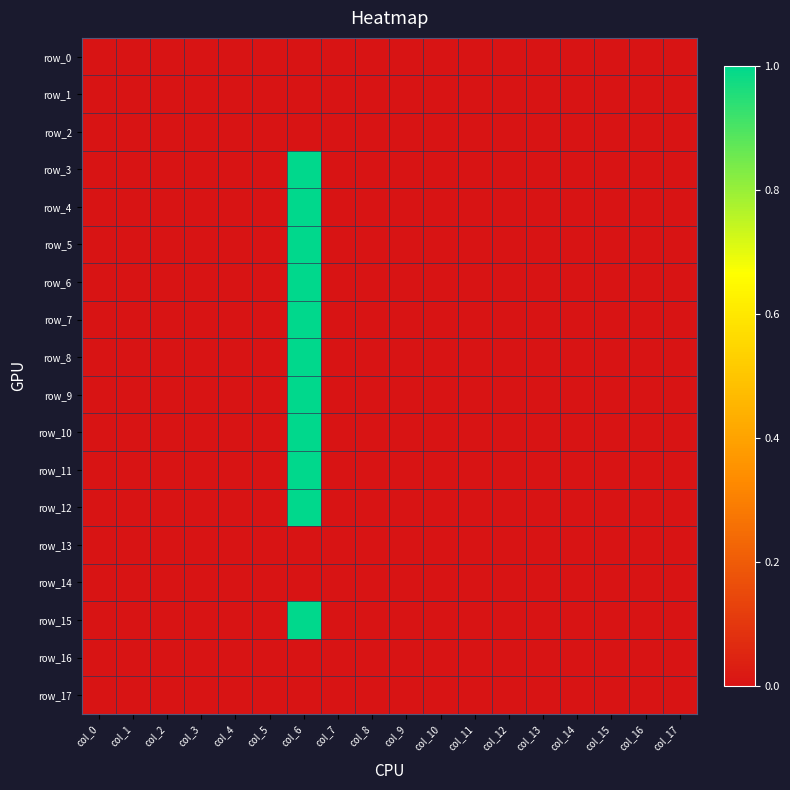

Reading left to right, what are all the values shown in this chart?

row_0: col_0=0	col_1=0	col_2=0	col_3=0	col_4=0	col_5=0	col_6=0	col_7=0	col_8=0	col_9=0	col_10=0	col_11=0	col_12=0	col_13=0	col_14=0	col_15=0	col_16=0	col_17=0
row_1: col_0=0	col_1=0	col_2=0	col_3=0	col_4=0	col_5=0	col_6=0	col_7=0	col_8=0	col_9=0	col_10=0	col_11=0	col_12=0	col_13=0	col_14=0	col_15=0	col_16=0	col_17=0
row_2: col_0=0	col_1=0	col_2=0	col_3=0	col_4=0	col_5=0	col_6=0	col_7=0	col_8=0	col_9=0	col_10=0	col_11=0	col_12=0	col_13=0	col_14=0	col_15=0	col_16=0	col_17=0
row_3: col_0=0	col_1=0	col_2=0	col_3=0	col_4=0	col_5=0	col_6=1	col_7=0	col_8=0	col_9=0	col_10=0	col_11=0	col_12=0	col_13=0	col_14=0	col_15=0	col_16=0	col_17=0
row_4: col_0=0	col_1=0	col_2=0	col_3=0	col_4=0	col_5=0	col_6=1	col_7=0	col_8=0	col_9=0	col_10=0	col_11=0	col_12=0	col_13=0	col_14=0	col_15=0	col_16=0	col_17=0
row_5: col_0=0	col_1=0	col_2=0	col_3=0	col_4=0	col_5=0	col_6=1	col_7=0	col_8=0	col_9=0	col_10=0	col_11=0	col_12=0	col_13=0	col_14=0	col_15=0	col_16=0	col_17=0
row_6: col_0=0	col_1=0	col_2=0	col_3=0	col_4=0	col_5=0	col_6=1	col_7=0	col_8=0	col_9=0	col_10=0	col_11=0	col_12=0	col_13=0	col_14=0	col_15=0	col_16=0	col_17=0
row_7: col_0=0	col_1=0	col_2=0	col_3=0	col_4=0	col_5=0	col_6=1	col_7=0	col_8=0	col_9=0	col_10=0	col_11=0	col_12=0	col_13=0	col_14=0	col_15=0	col_16=0	col_17=0
row_8: col_0=0	col_1=0	col_2=0	col_3=0	col_4=0	col_5=0	col_6=1	col_7=0	col_8=0	col_9=0	col_10=0	col_11=0	col_12=0	col_13=0	col_14=0	col_15=0	col_16=0	col_17=0
row_9: col_0=0	col_1=0	col_2=0	col_3=0	col_4=0	col_5=0	col_6=1	col_7=0	col_8=0	col_9=0	col_10=0	col_11=0	col_12=0	col_13=0	col_14=0	col_15=0	col_16=0	col_17=0
row_10: col_0=0	col_1=0	col_2=0	col_3=0	col_4=0	col_5=0	col_6=1	col_7=0	col_8=0	col_9=0	col_10=0	col_11=0	col_12=0	col_13=0	col_14=0	col_15=0	col_16=0	col_17=0
row_11: col_0=0	col_1=0	col_2=0	col_3=0	col_4=0	col_5=0	col_6=1	col_7=0	col_8=0	col_9=0	col_10=0	col_11=0	col_12=0	col_13=0	col_14=0	col_15=0	col_16=0	col_17=0
row_12: col_0=0	col_1=0	col_2=0	col_3=0	col_4=0	col_5=0	col_6=1	col_7=0	col_8=0	col_9=0	col_10=0	col_11=0	col_12=0	col_13=0	col_14=0	col_15=0	col_16=0	col_17=0
row_13: col_0=0	col_1=0	col_2=0	col_3=0	col_4=0	col_5=0	col_6=0	col_7=0	col_8=0	col_9=0	col_10=0	col_11=0	col_12=0	col_13=0	col_14=0	col_15=0	col_16=0	col_17=0
row_14: col_0=0	col_1=0	col_2=0	col_3=0	col_4=0	col_5=0	col_6=0	col_7=0	col_8=0	col_9=0	col_10=0	col_11=0	col_12=0	col_13=0	col_14=0	col_15=0	col_16=0	col_17=0
row_15: col_0=0	col_1=0	col_2=0	col_3=0	col_4=0	col_5=0	col_6=1	col_7=0	col_8=0	col_9=0	col_10=0	col_11=0	col_12=0	col_13=0	col_14=0	col_15=0	col_16=0	col_17=0
row_16: col_0=0	col_1=0	col_2=0	col_3=0	col_4=0	col_5=0	col_6=0	col_7=0	col_8=0	col_9=0	col_10=0	col_11=0	col_12=0	col_13=0	col_14=0	col_15=0	col_16=0	col_17=0
row_17: col_0=0	col_1=0	col_2=0	col_3=0	col_4=0	col_5=0	col_6=0	col_7=0	col_8=0	col_9=0	col_10=0	col_11=0	col_12=0	col_13=0	col_14=0	col_15=0	col_16=0	col_17=0